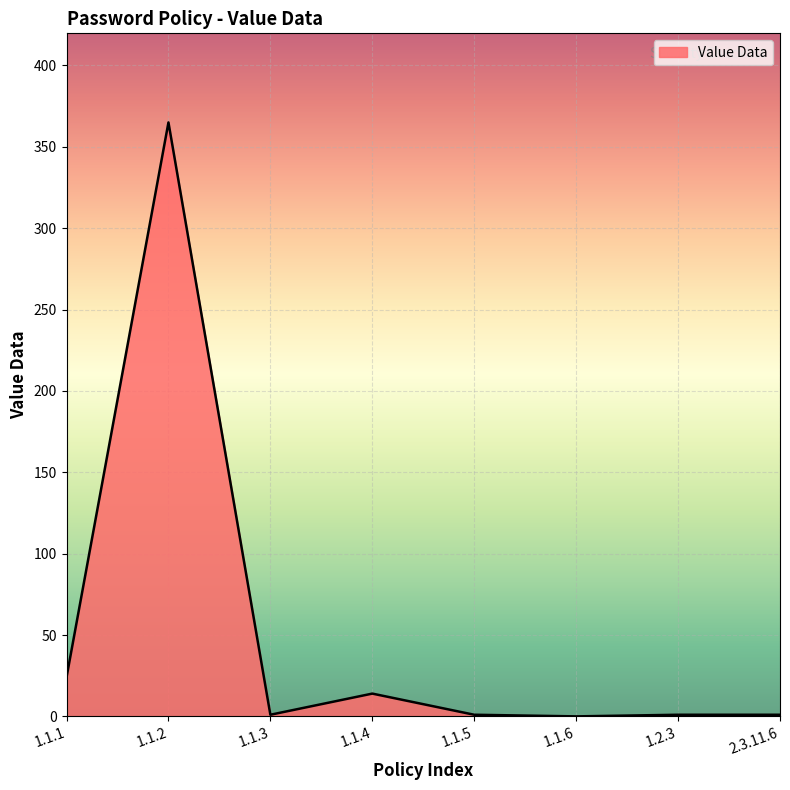

How many lines are shown in the chart?

1